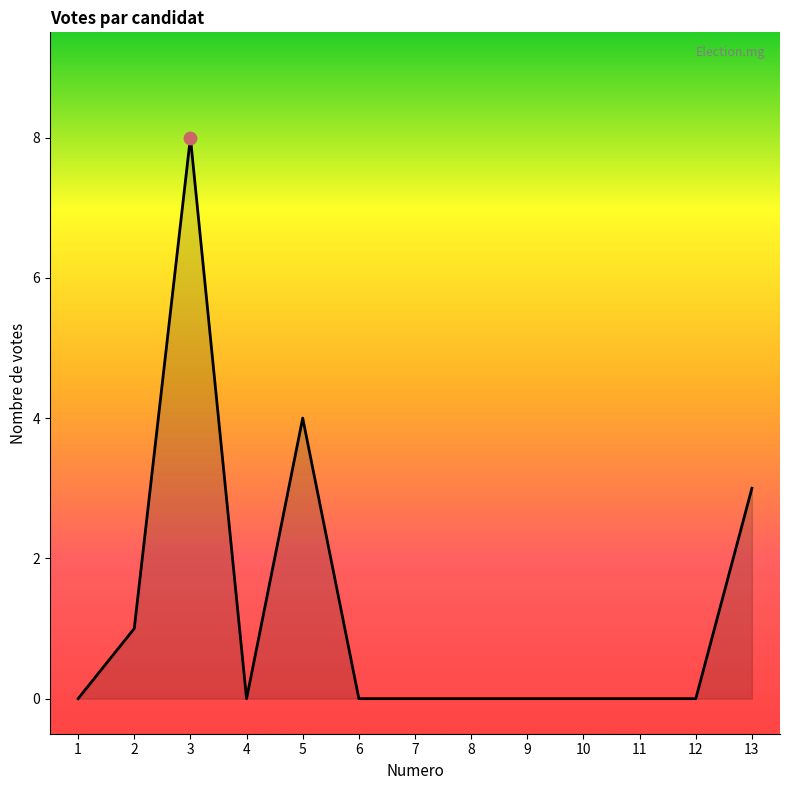

What is the change in value from 10 to 13?

+3